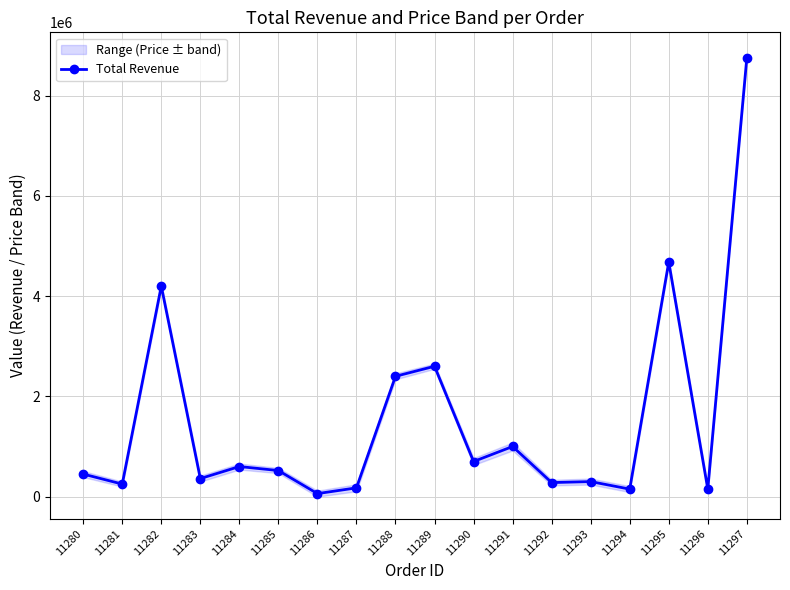

At which category does the data reach its first local valley?

11281